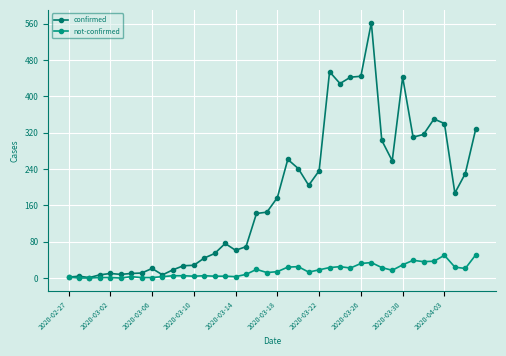

At how many categories does at least one series exceed 557?

1